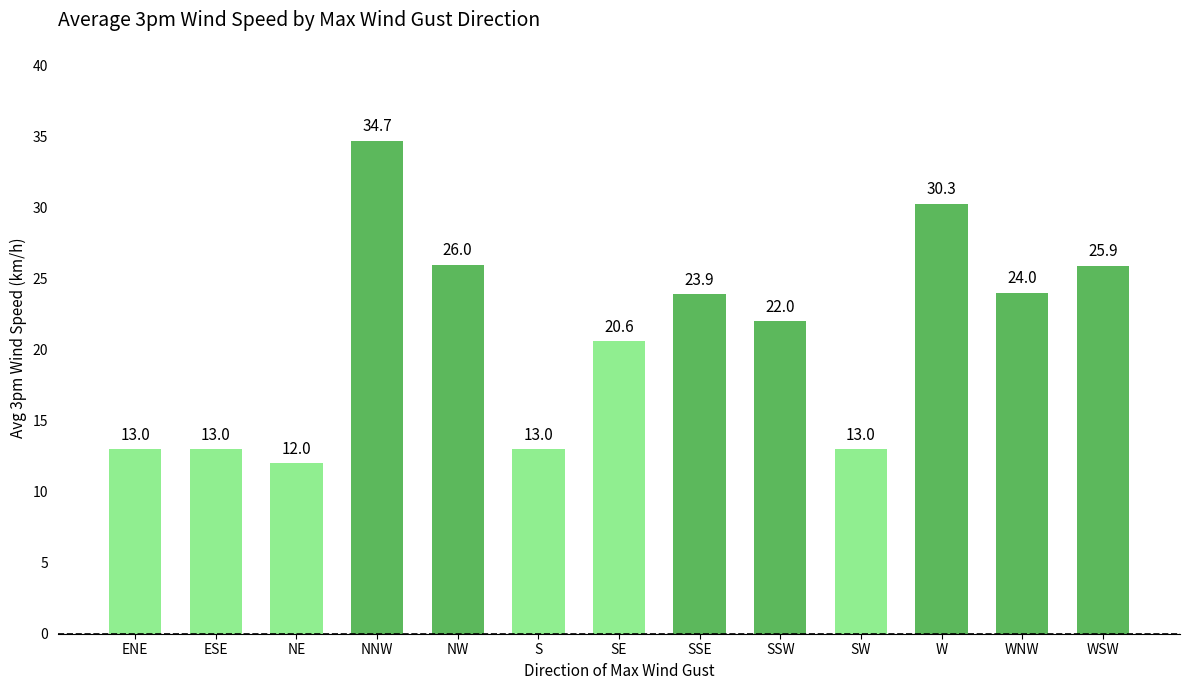

What is the change in value from ENE to SE?

+7.6